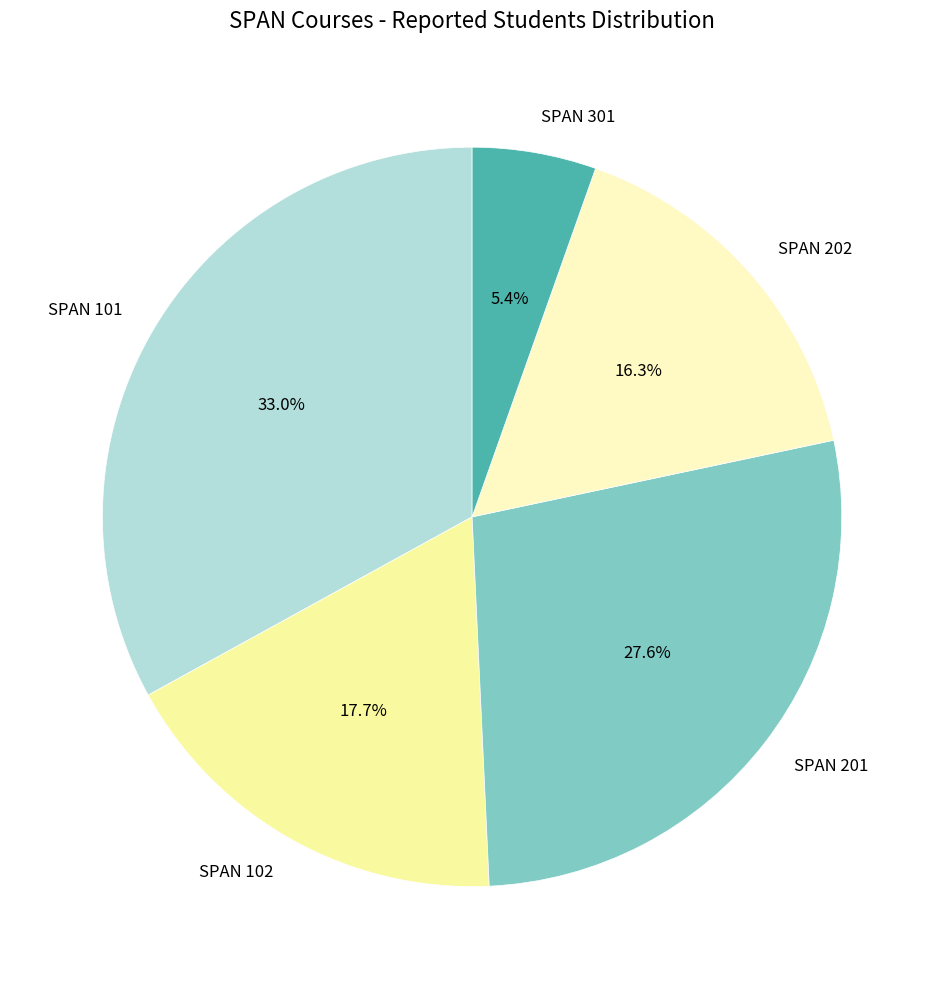

To the nearest percent, what is the average slice percentage?

20%